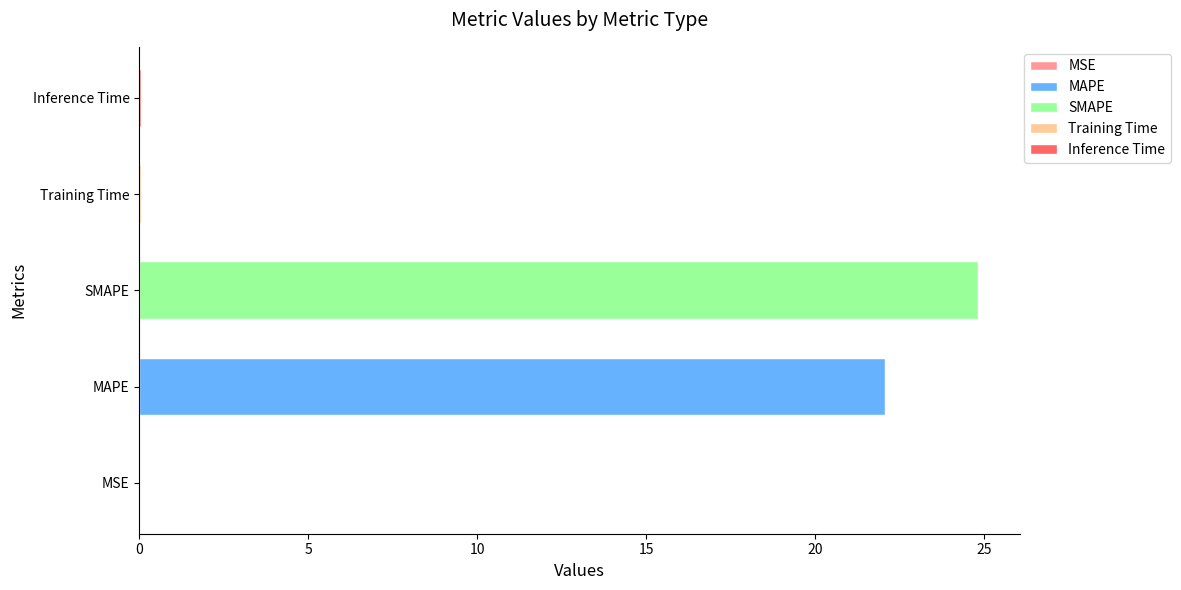

What is the sum of the values at Inference Time and Training Time?

0.1